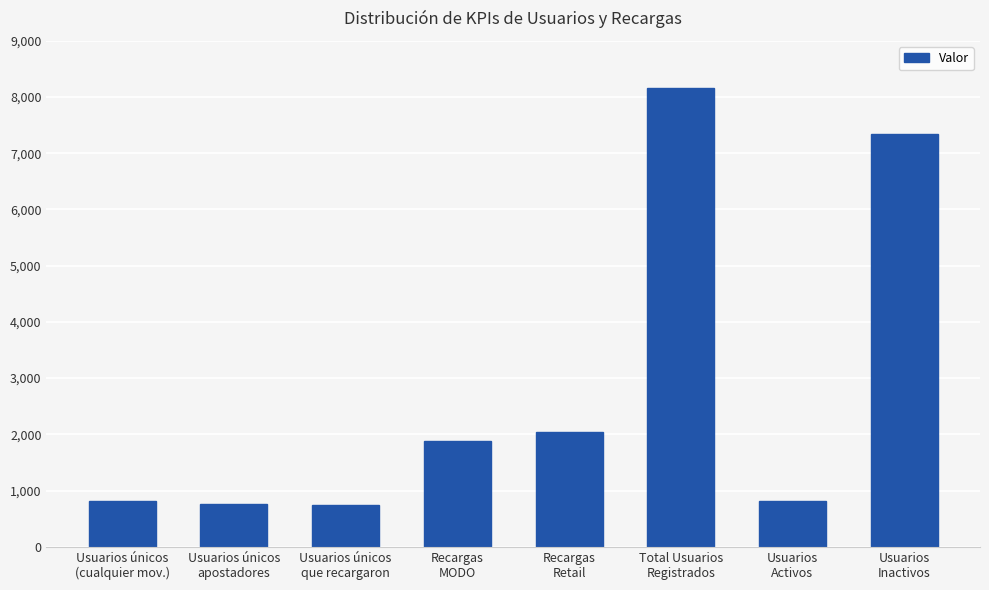

What is the smallest value displayed?

745